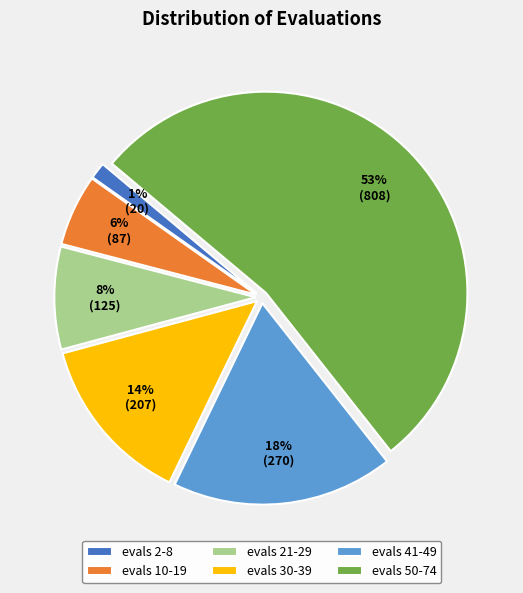

Does any single category account for the majority?

Yes